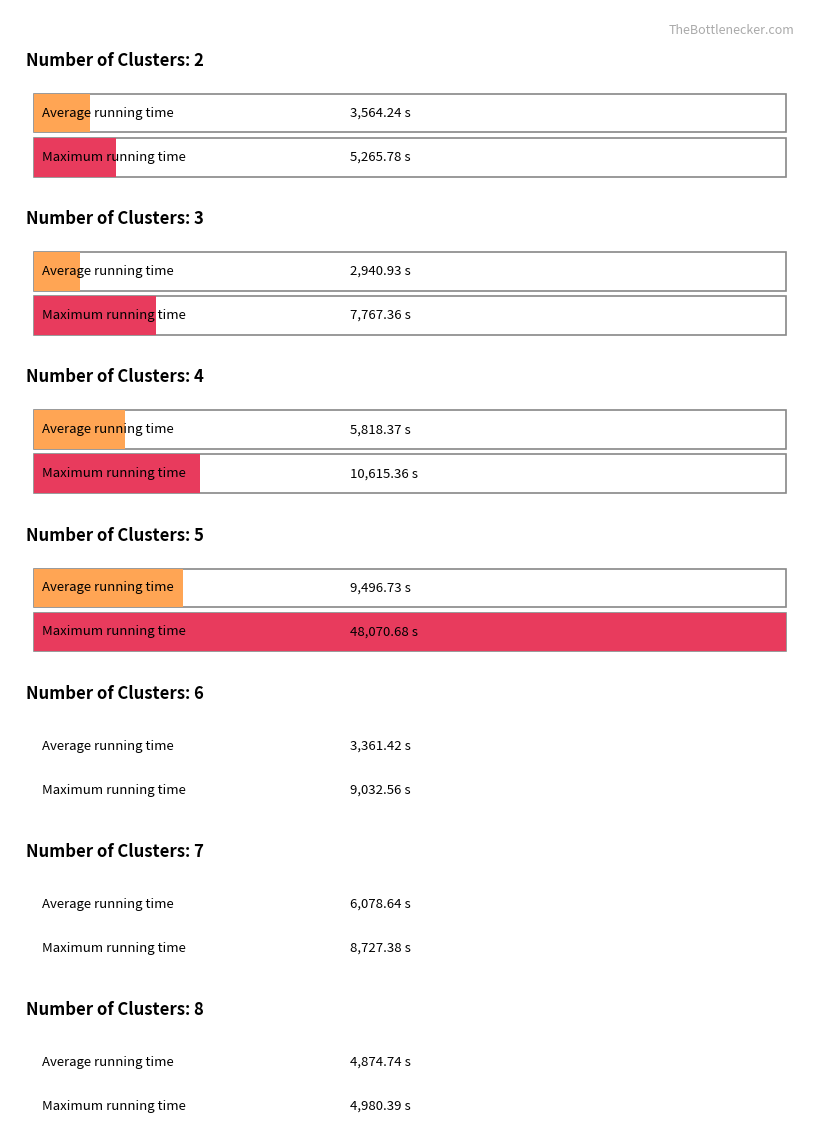

Which has a higher value, 4 or 6?

4